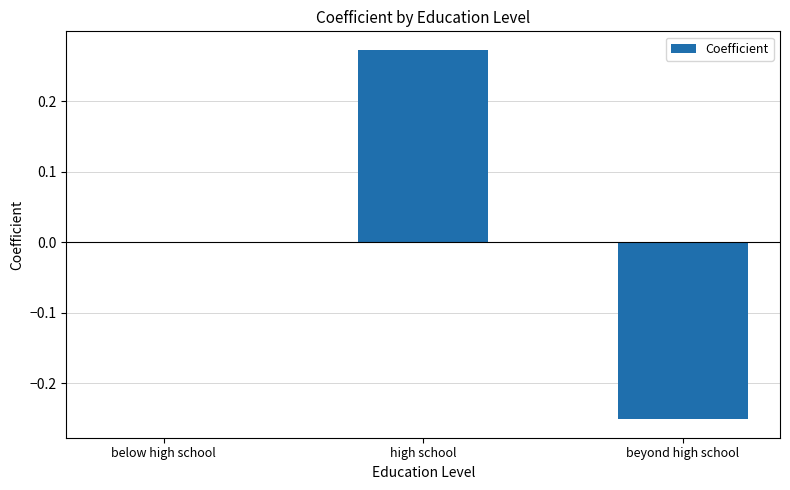

Where is the data nearest to the value 0?

below high school